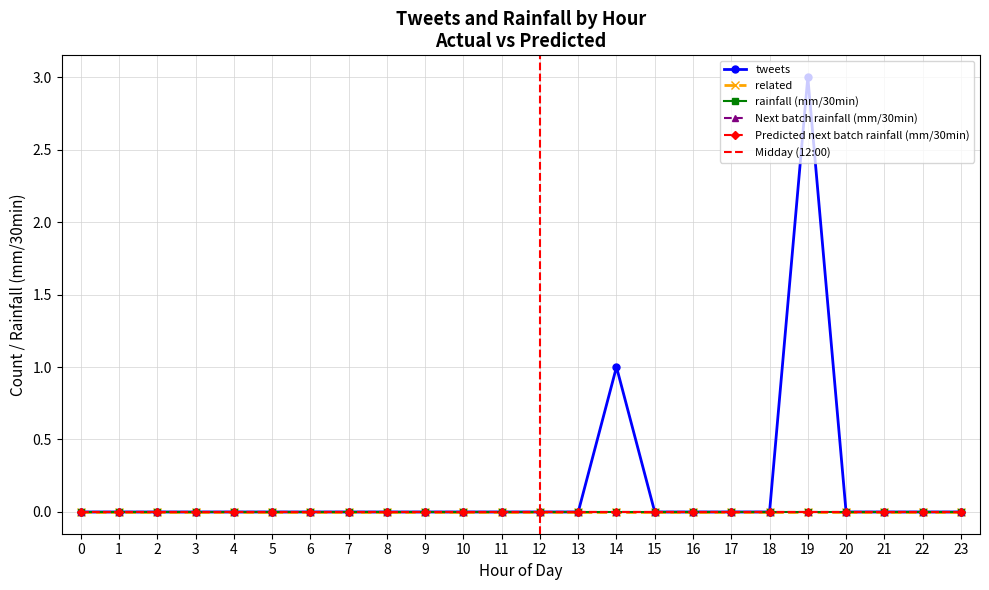

Which series has the largest range (max minus min)?

tweets